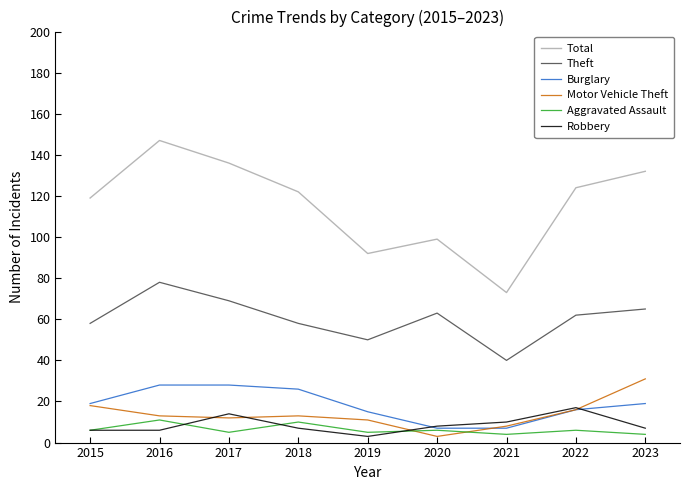

What is the difference between the highest and lowest values at 2020?

96